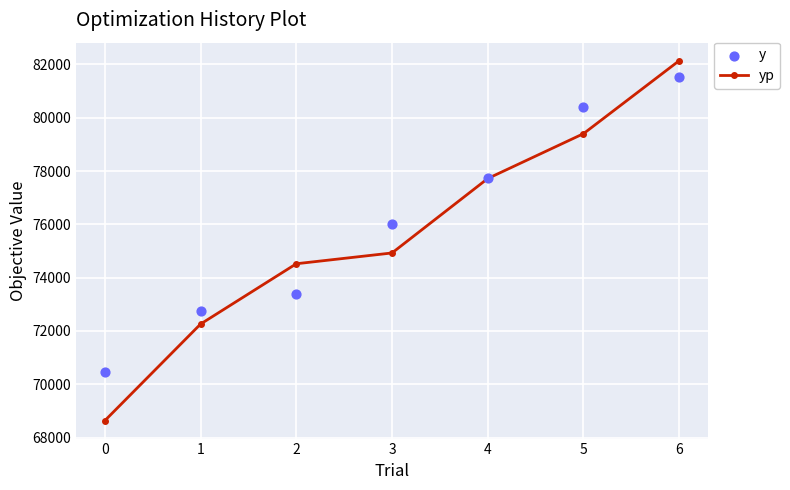

Which series has the largest total across all categories?

y